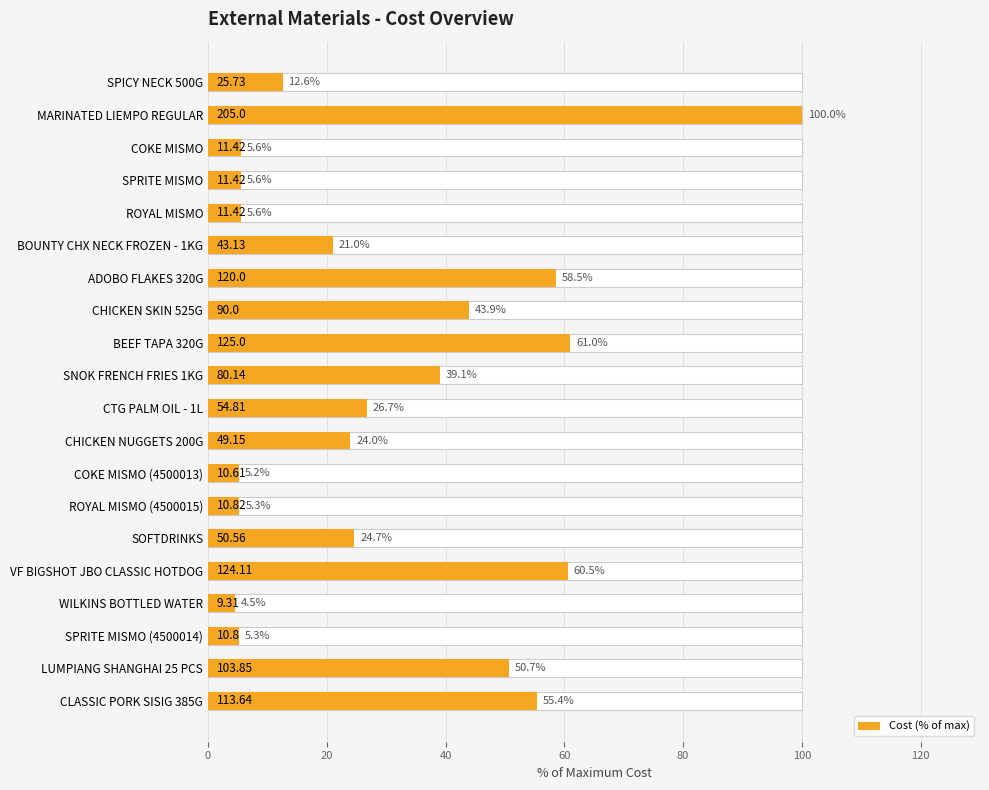

What is the ratio of the value at SOFTDRINKS to the value at ROYAL MISMO?

4.4